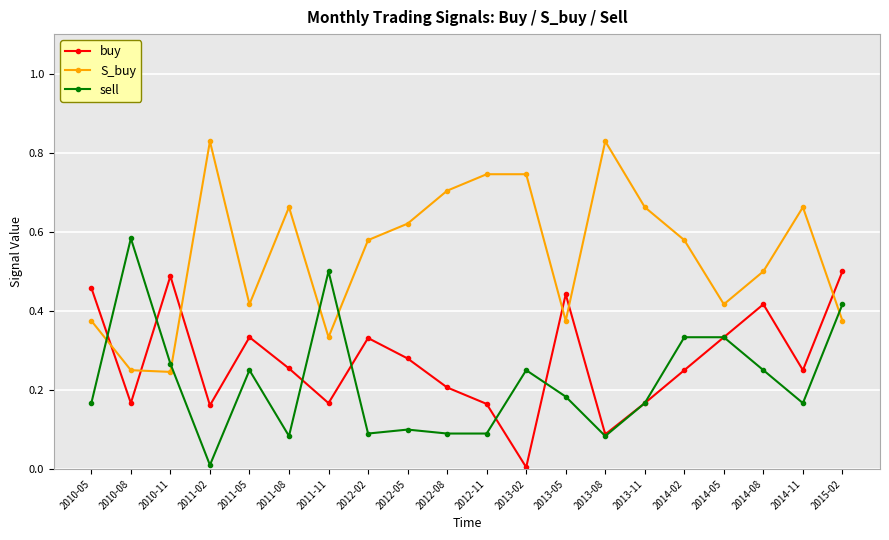

What is the total value across all series at 2011-11?

1.0